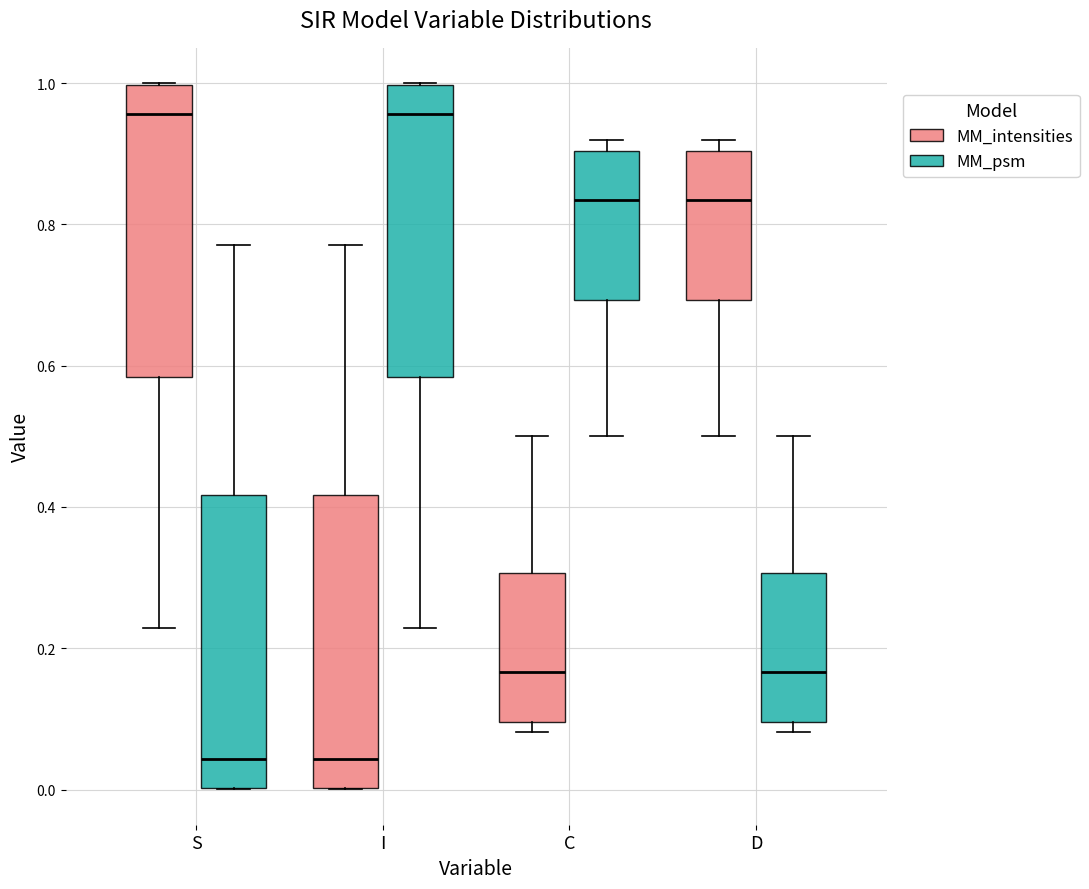

Where is the lower edge of the box for I (MM_psm) on the y-axis? The values are not printed on the chart, so give them approximately, as read against the axis.

0.58